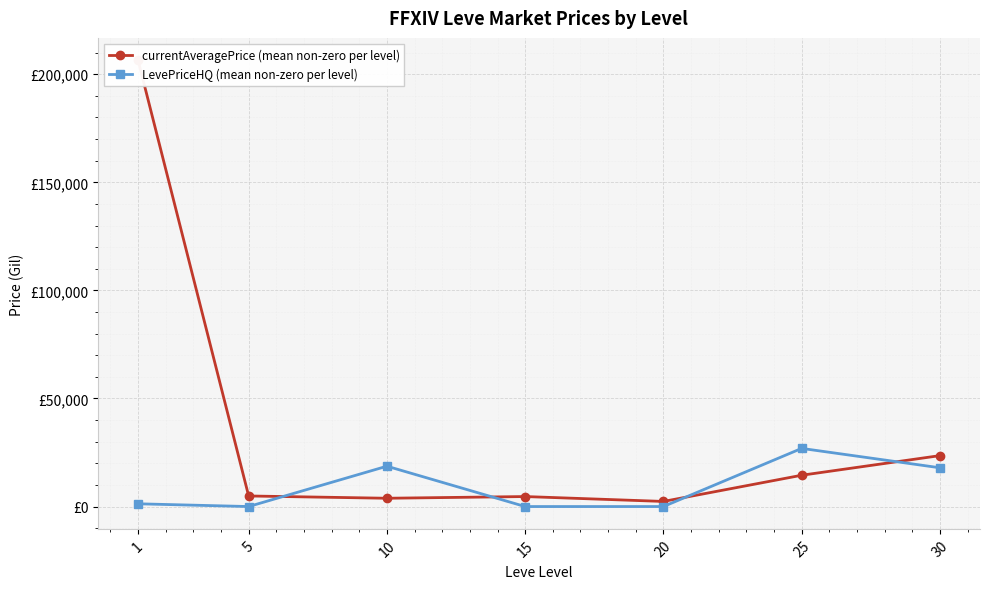

At which category is the sum across all series the highest?

1